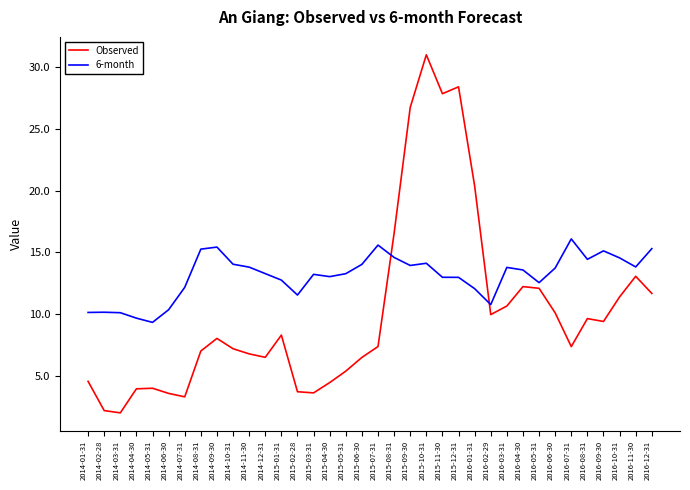

What is the highest value of the 6-month series?

16.1